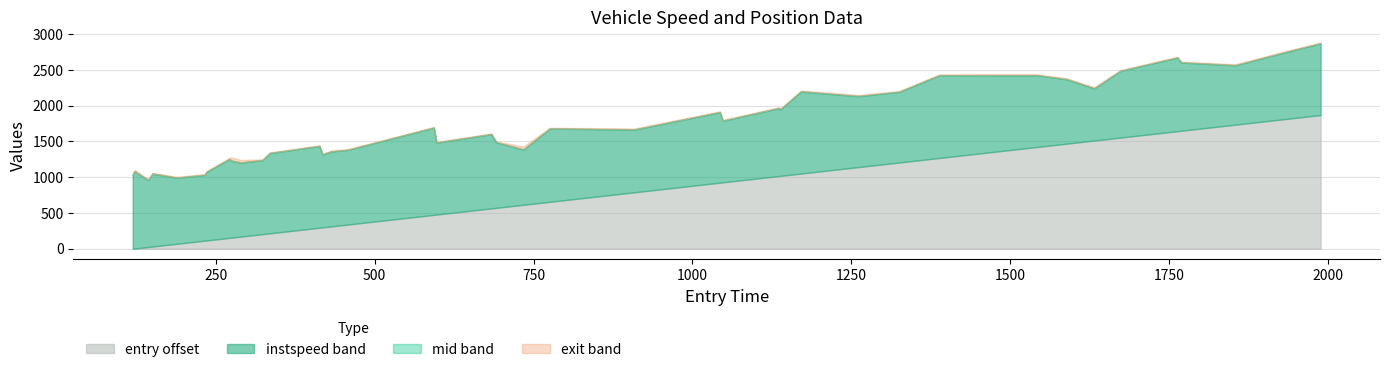

How many lines are shown in the chart?

4